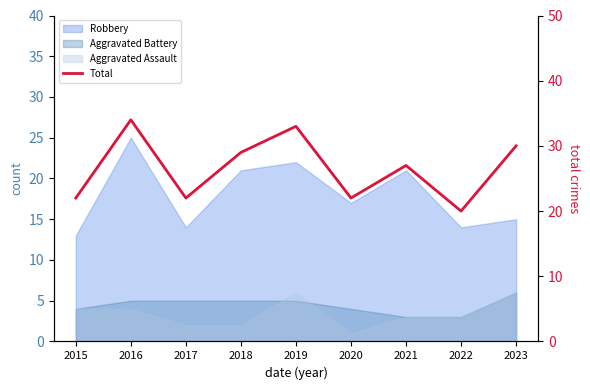

The chart shows a value of 40 at 2023. True or false?

False